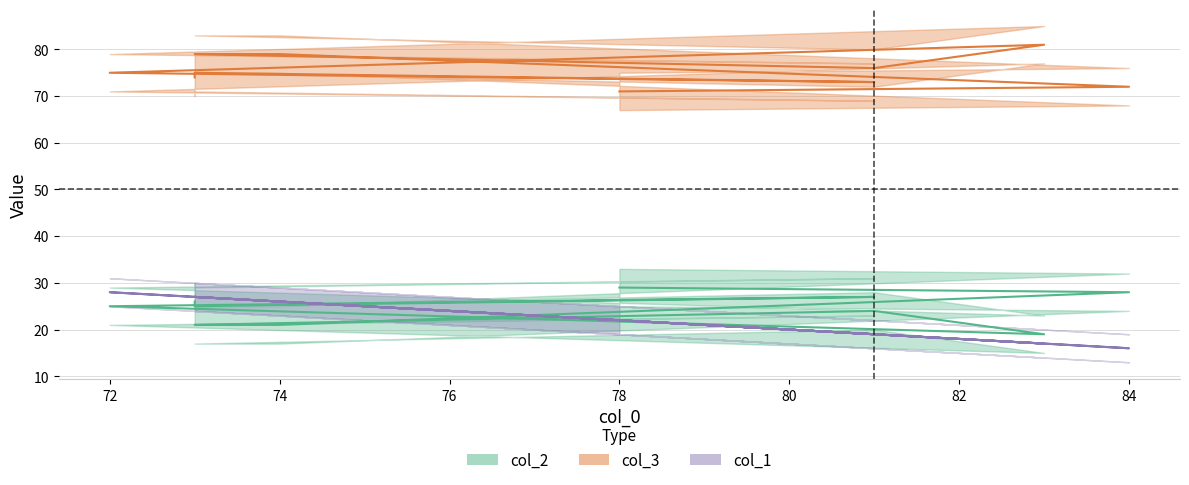

True or false: col_1 has more than 0 interior local peaks.

True